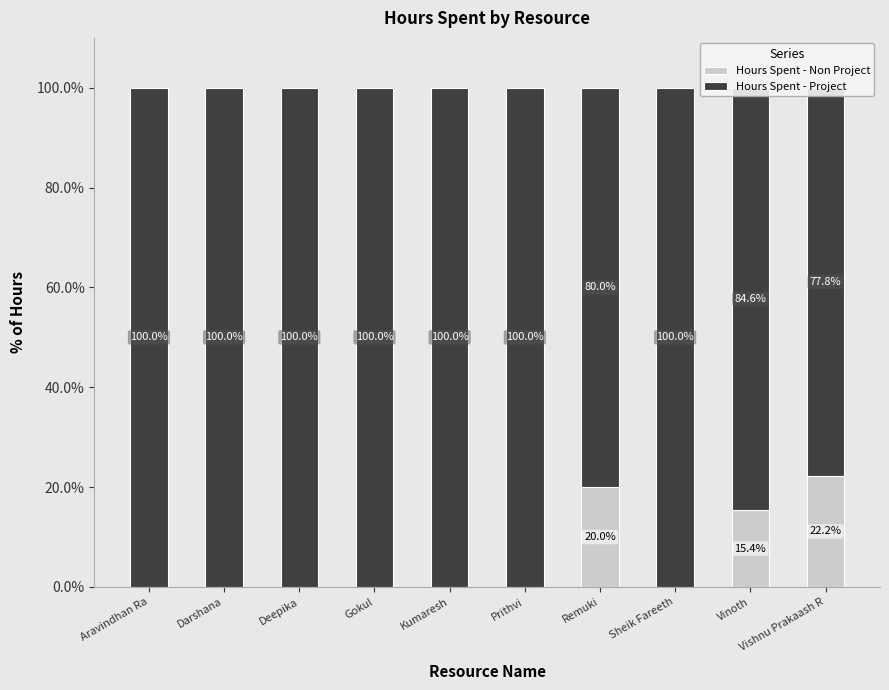

How many values in the Hours Spent - Project series are below 100?

3